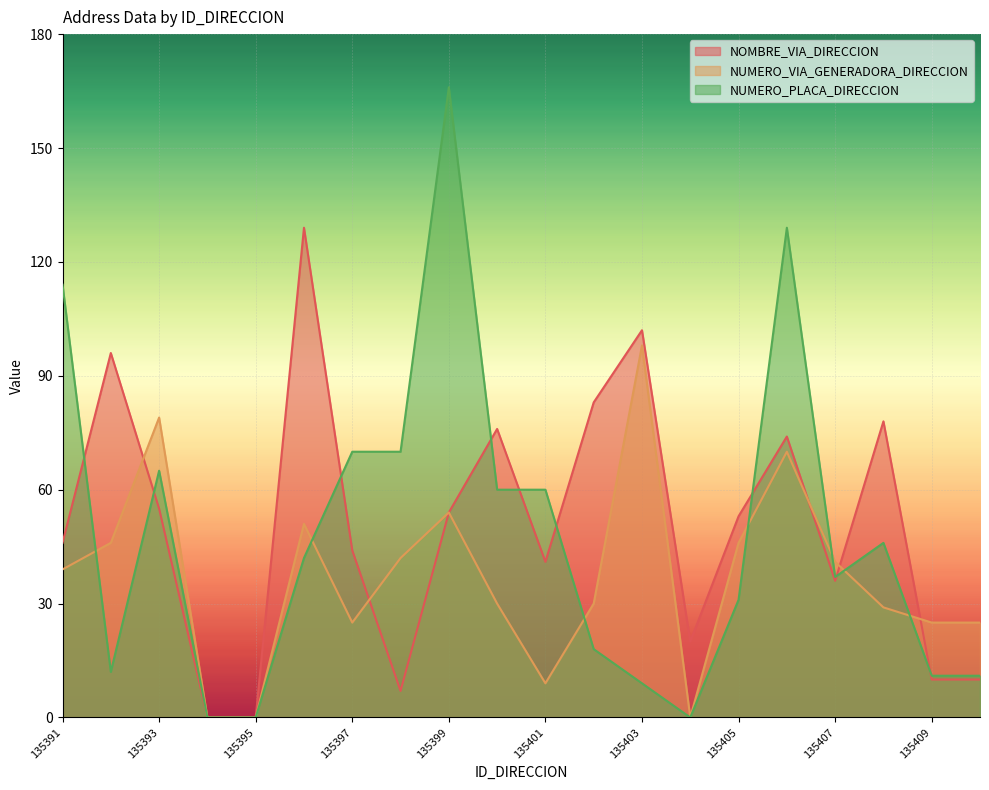

What is the difference between the NUMERO_PLACA_DIRECCION values at 135394 and 135408?

46